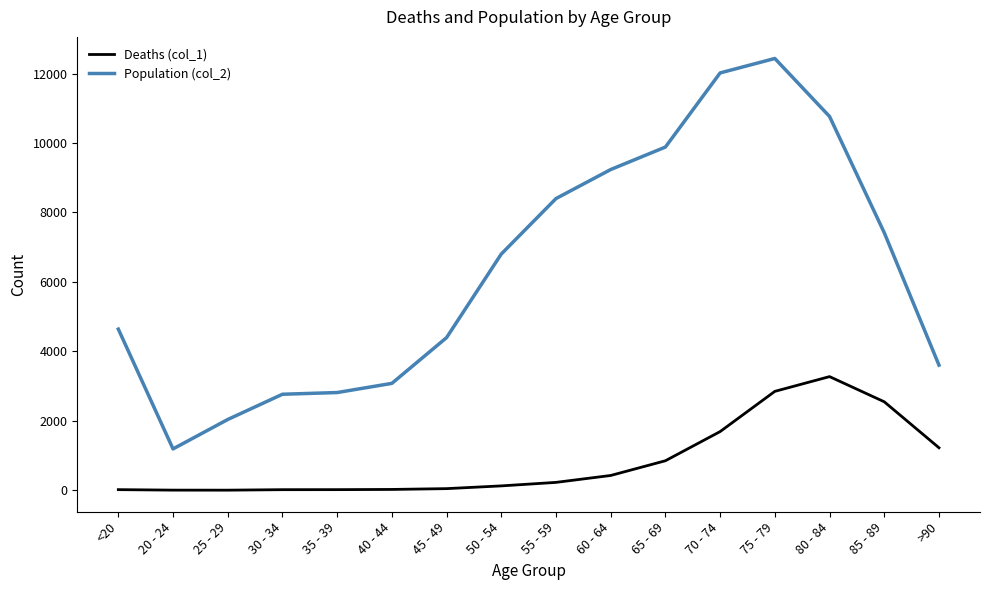

What is the difference between the highest and lowest values at 25 - 29?

2035